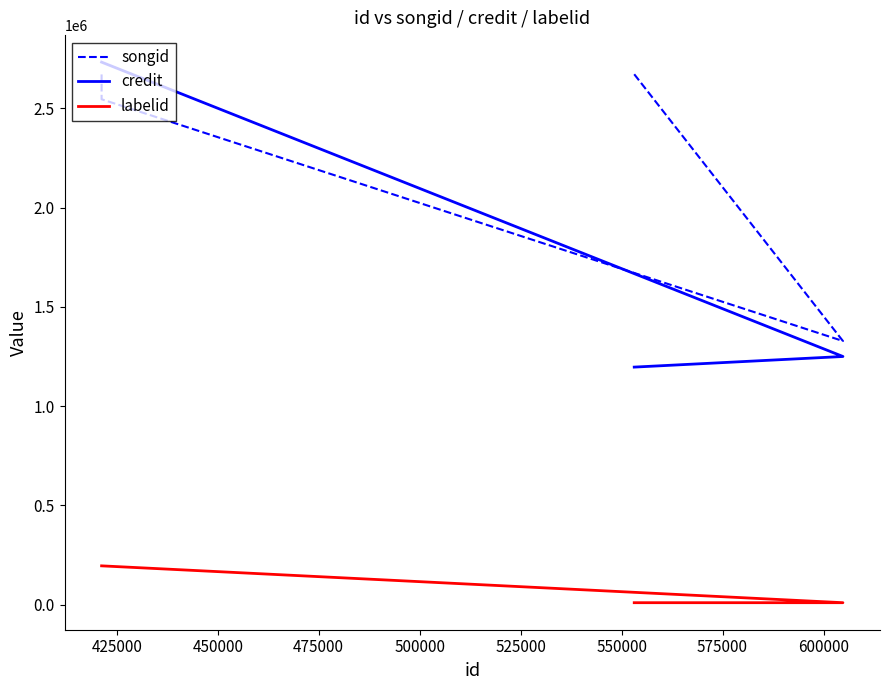

Is it true that labelid equals 15923 at 400000?

False